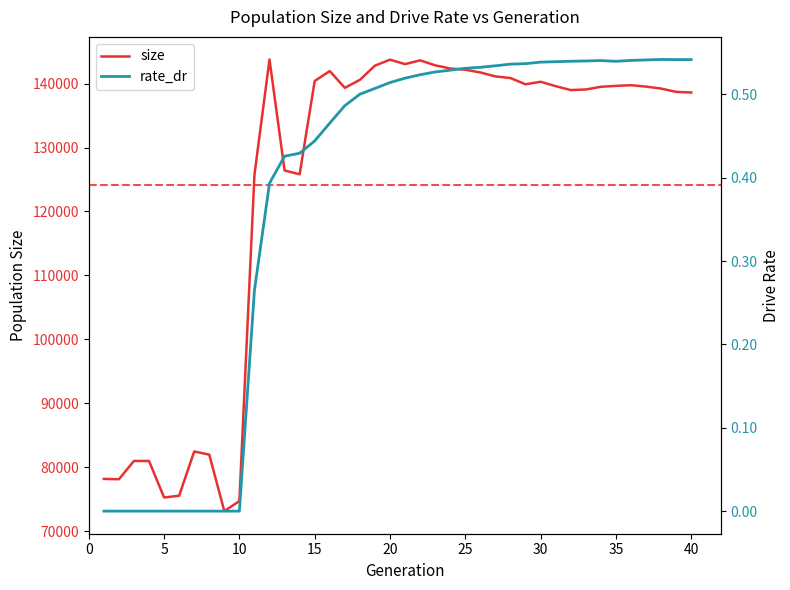

Which series has the largest total across all categories?

size